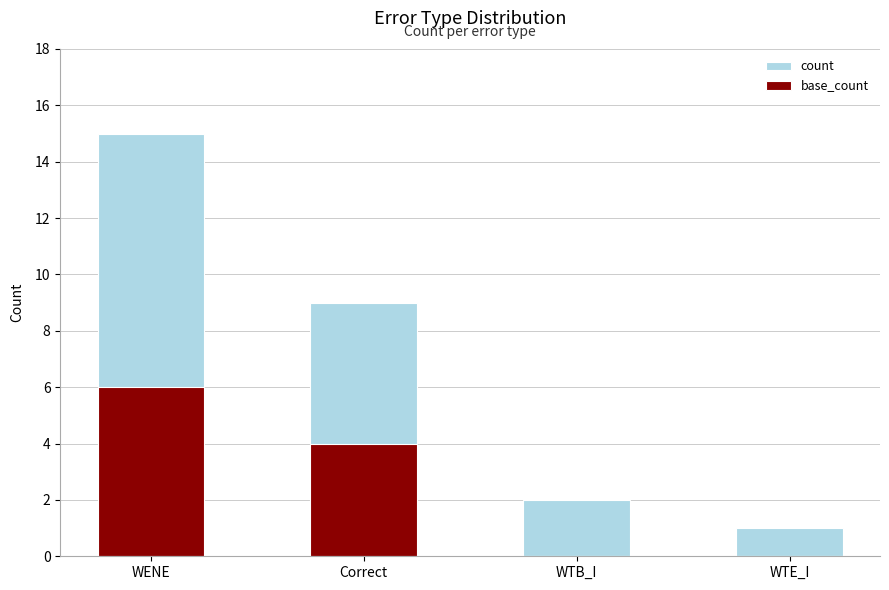

What is the difference between the highest and lowest values at WENE?

9